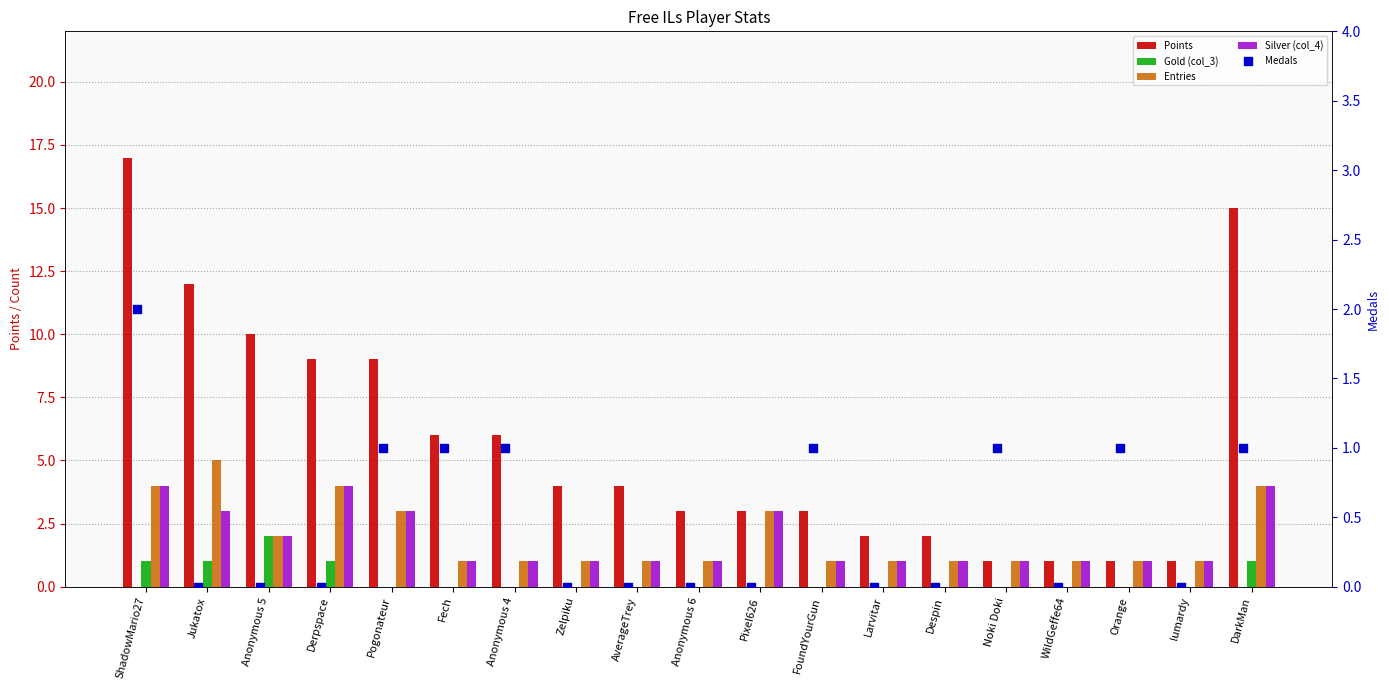

Which series has the widest spread of Y values?

Points